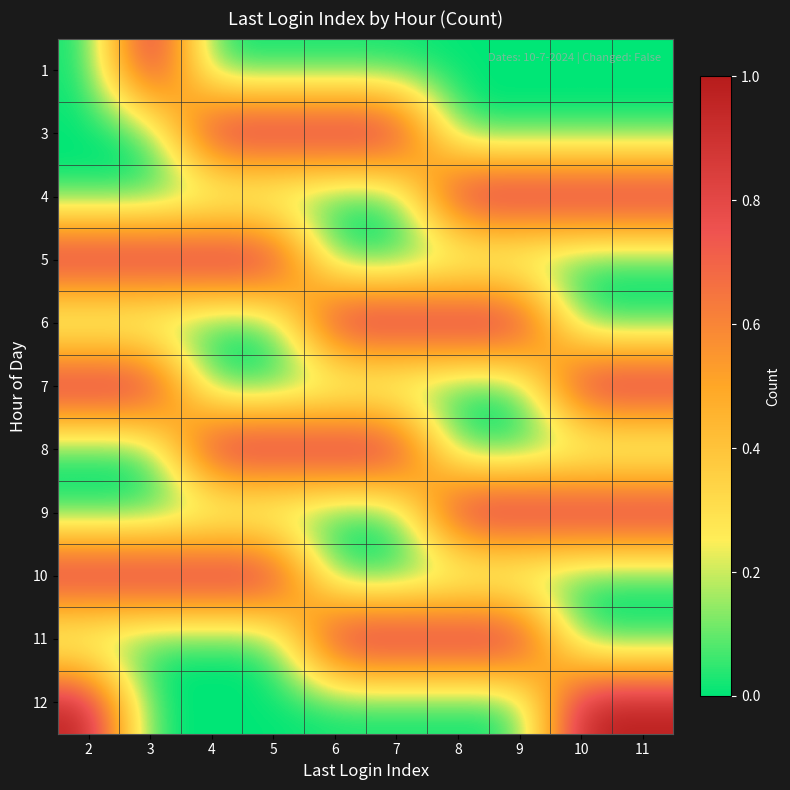

What is the total value across all series at 11?

4